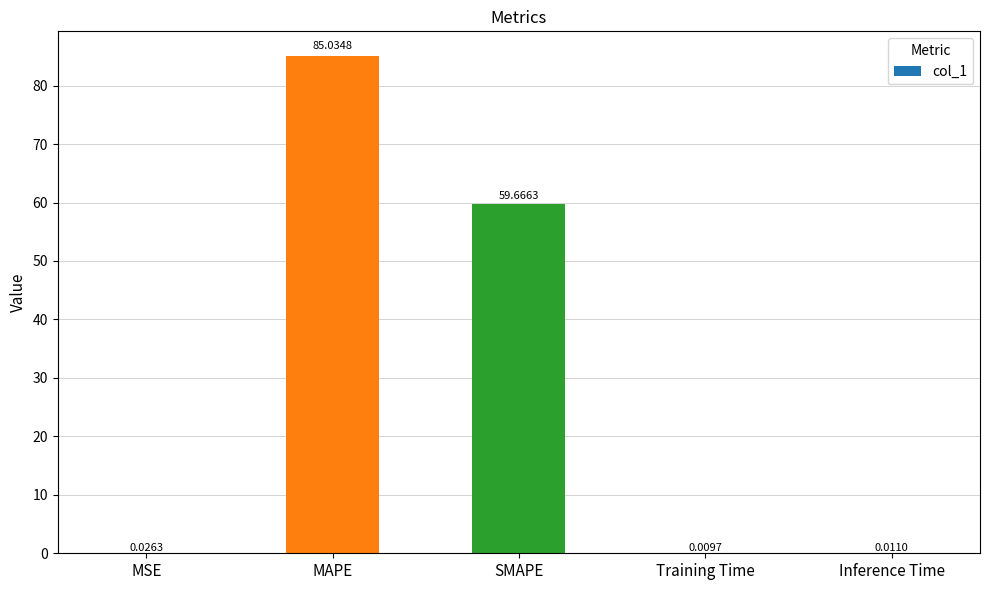

Which label corresponds to the largest value in the chart?

MAPE